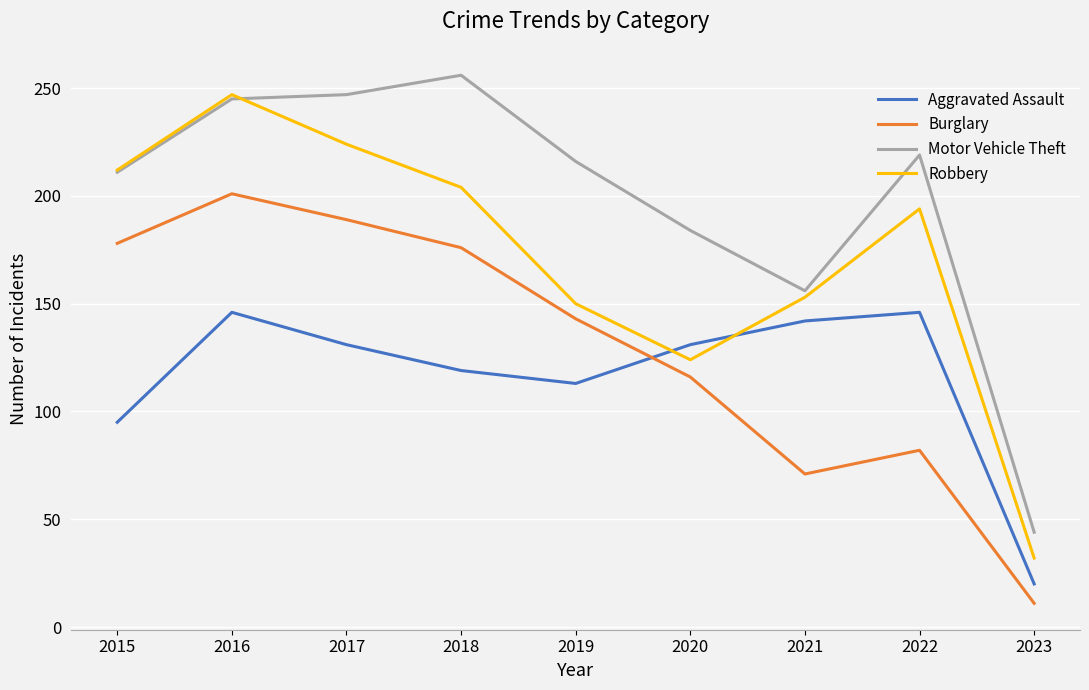

Rank the series by their average value, from highest to lowest.

Motor Vehicle Theft, Robbery, Burglary, Aggravated Assault